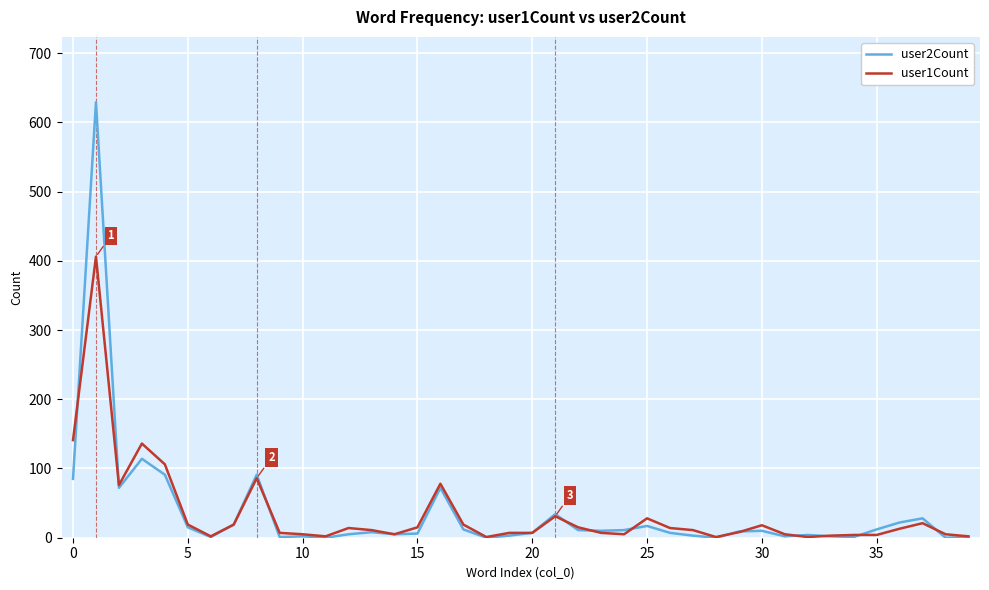

What is the maximum value shown in the chart?

629